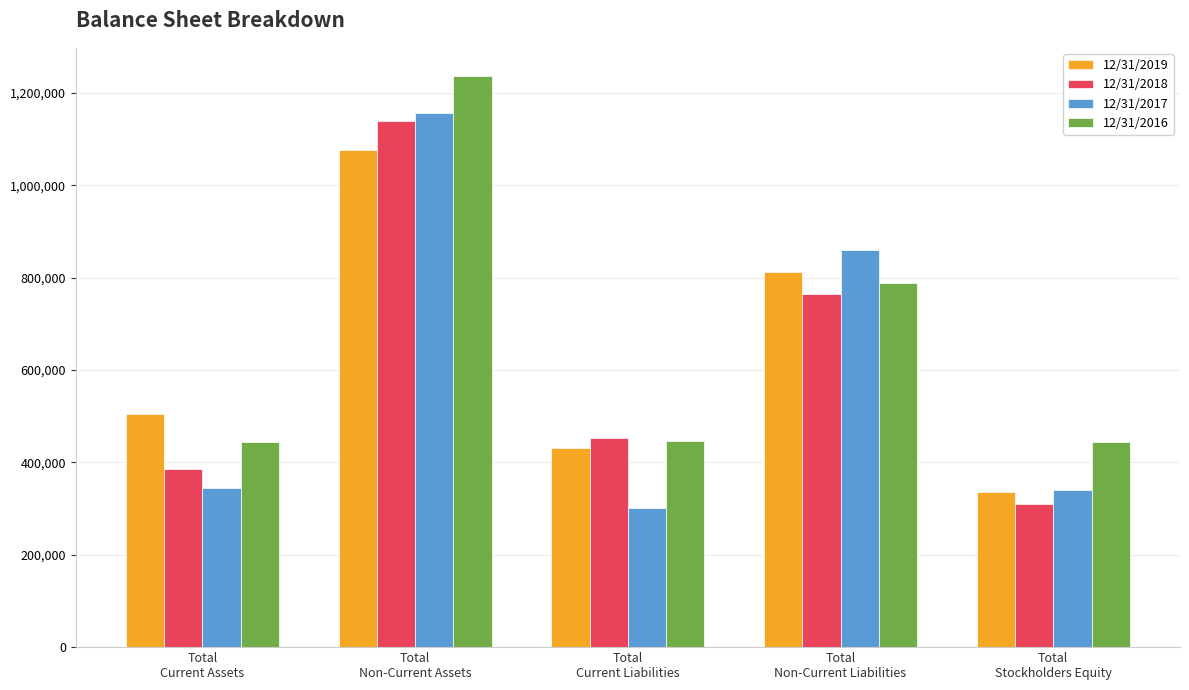

Rank the series by their maximum value, from lowest to highest.

12/31/2019, 12/31/2018, 12/31/2017, 12/31/2016